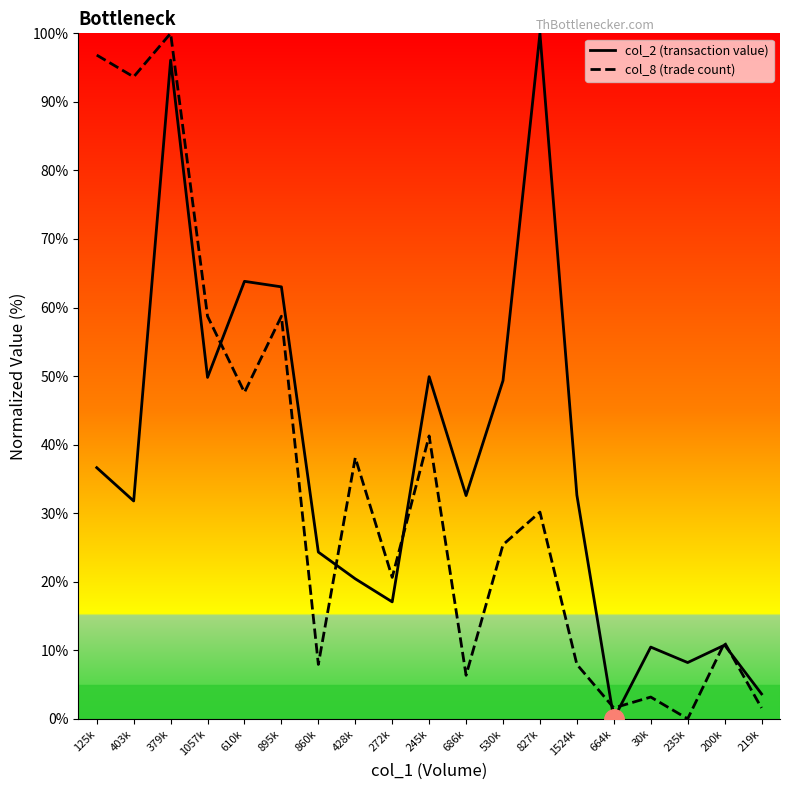

Where do col_2 (transaction value) and col_8 (trade count) first cross each other?

1057k and 610k